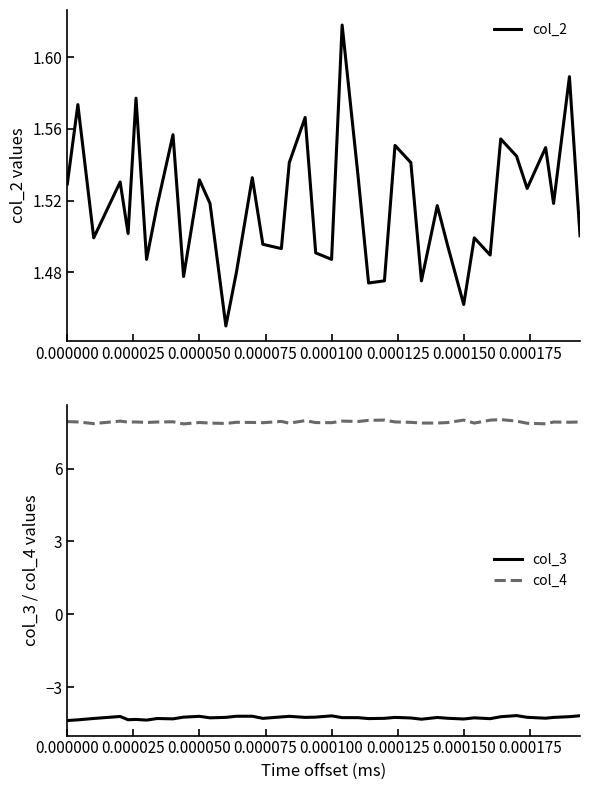

The value of col_4 at 0.000150 is 8.0. True or false?

True